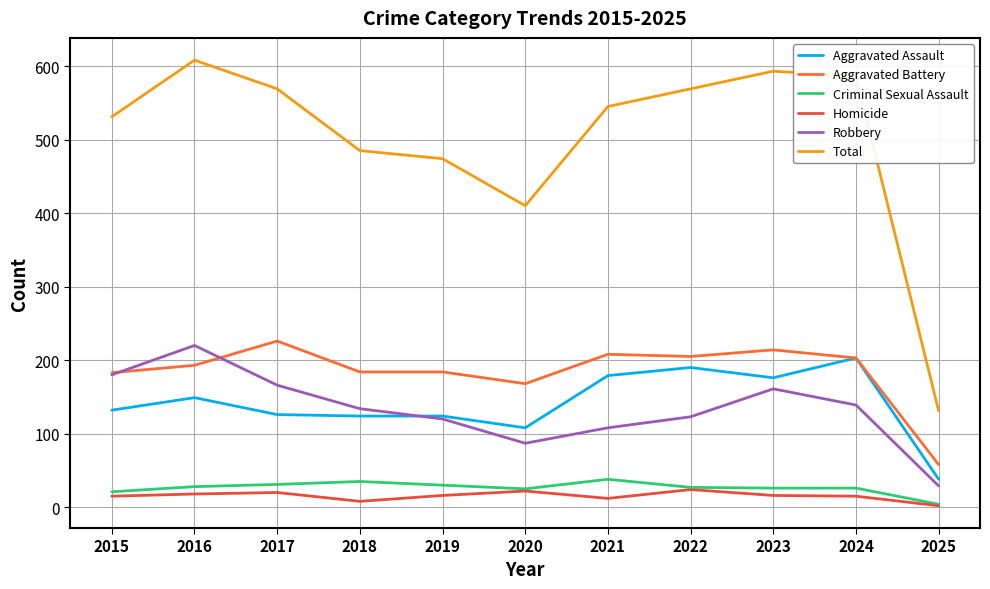

True or false: Criminal Sexual Assault has a value of 5 at 2025.

False